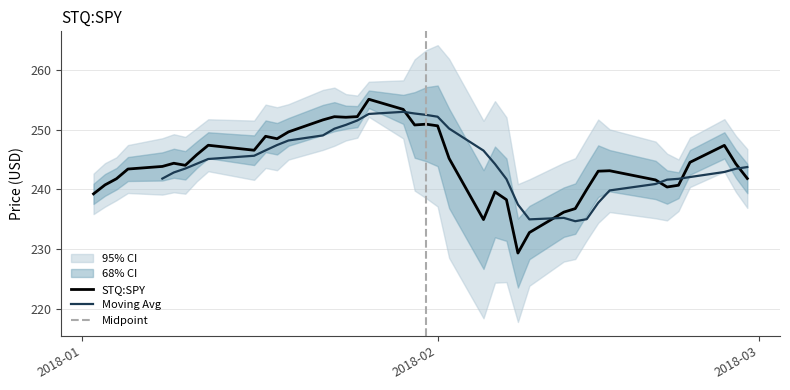

What is the difference between the maximum and minimum values?

25.8